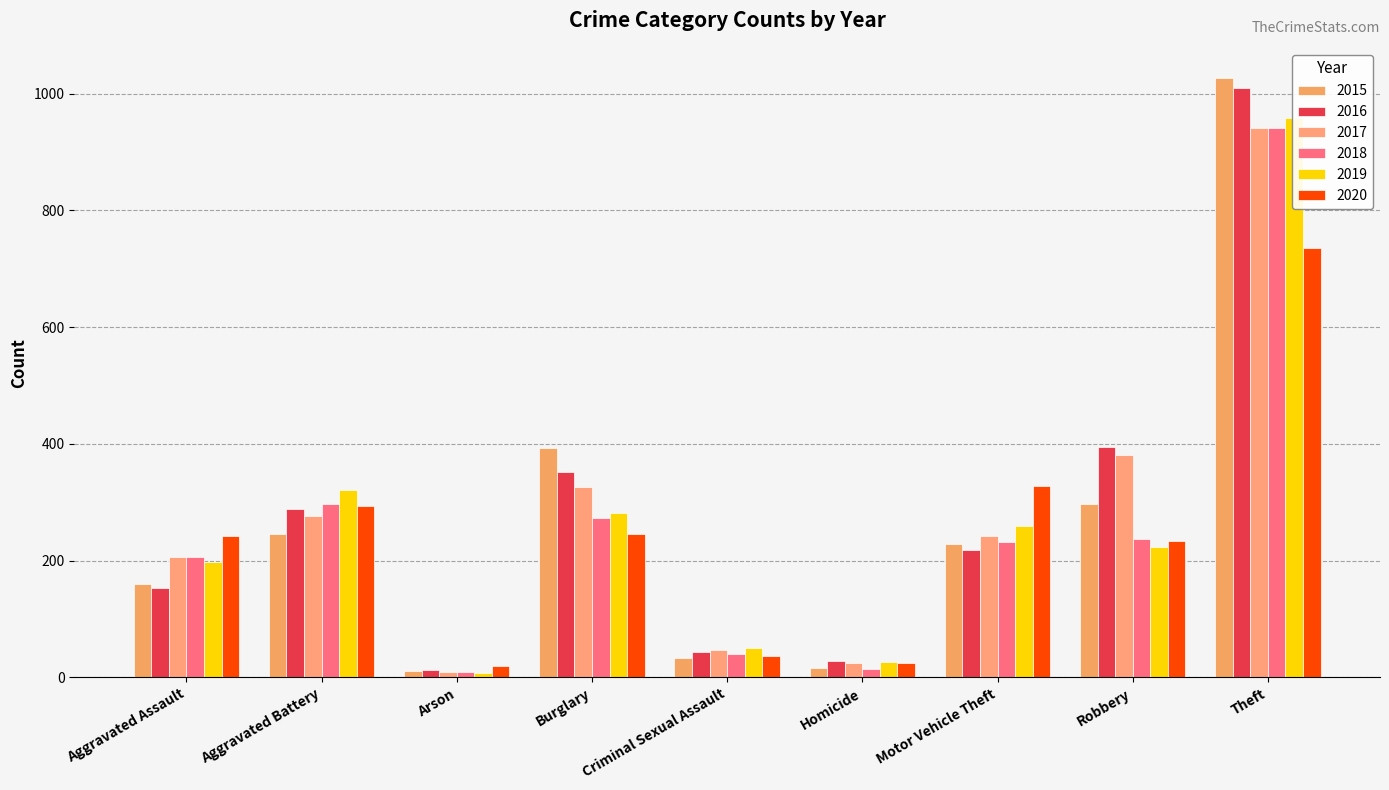

What is the label of the 4th bar from the left?

Burglary